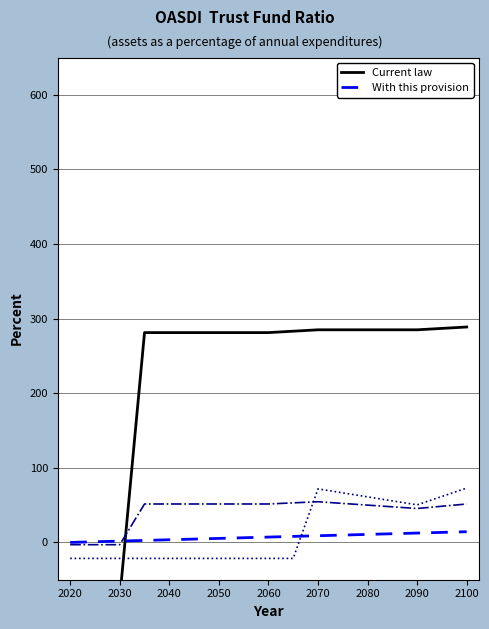

What is the label of the 17th point from the right?

2020